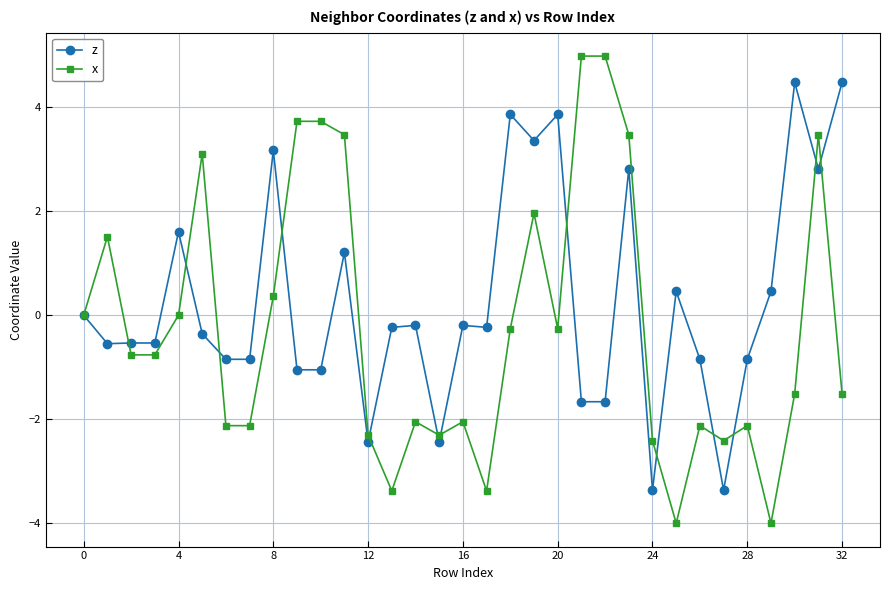

List the series in order of their overall mean, lowest first.

x, z